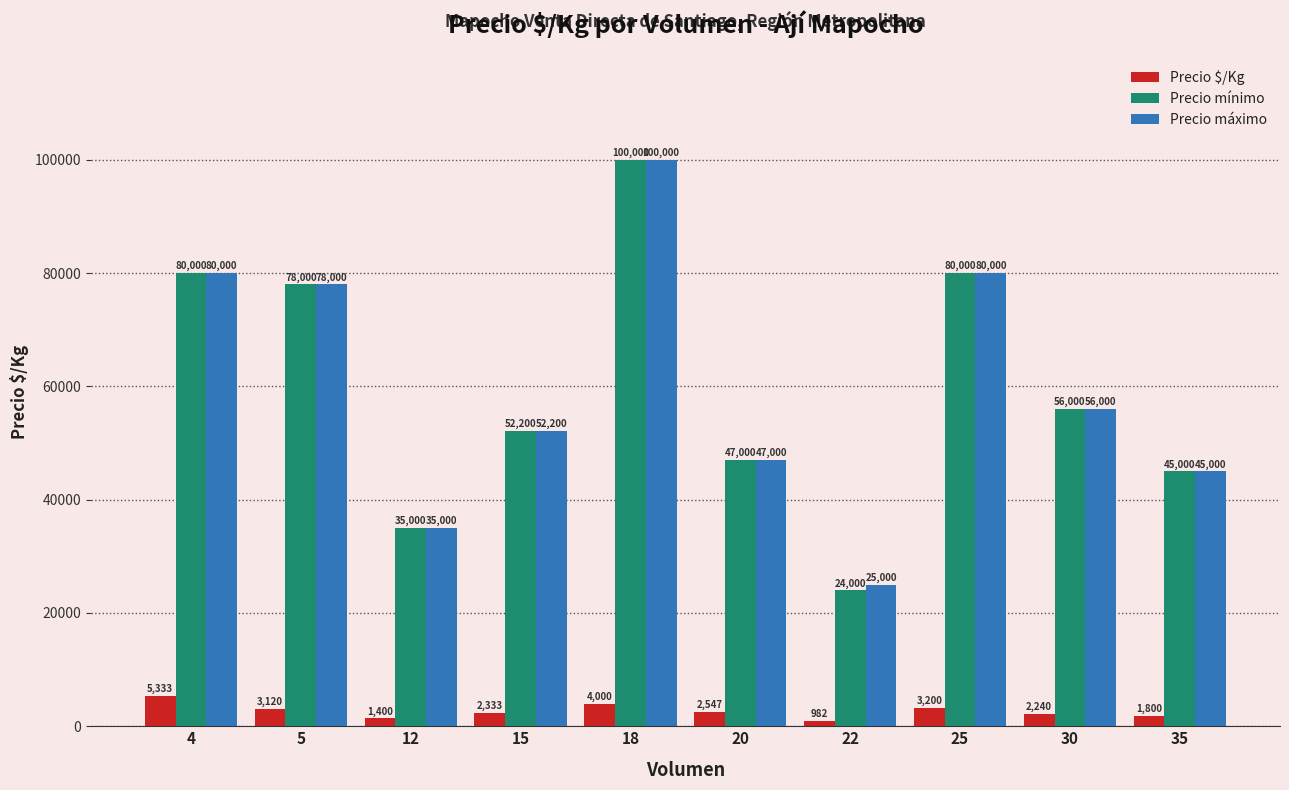

Reading left to right, what are all the values shown in this chart?

Precio $/Kg: 5333	3120	1400	2333	4000	2547	982	3200	2240	1800
Precio mínimo: 80000	78000	35000	52200	100000	47000	24000	80000	56000	45000
Precio máximo: 80000	78000	35000	52200	100000	47000	25000	80000	56000	45000